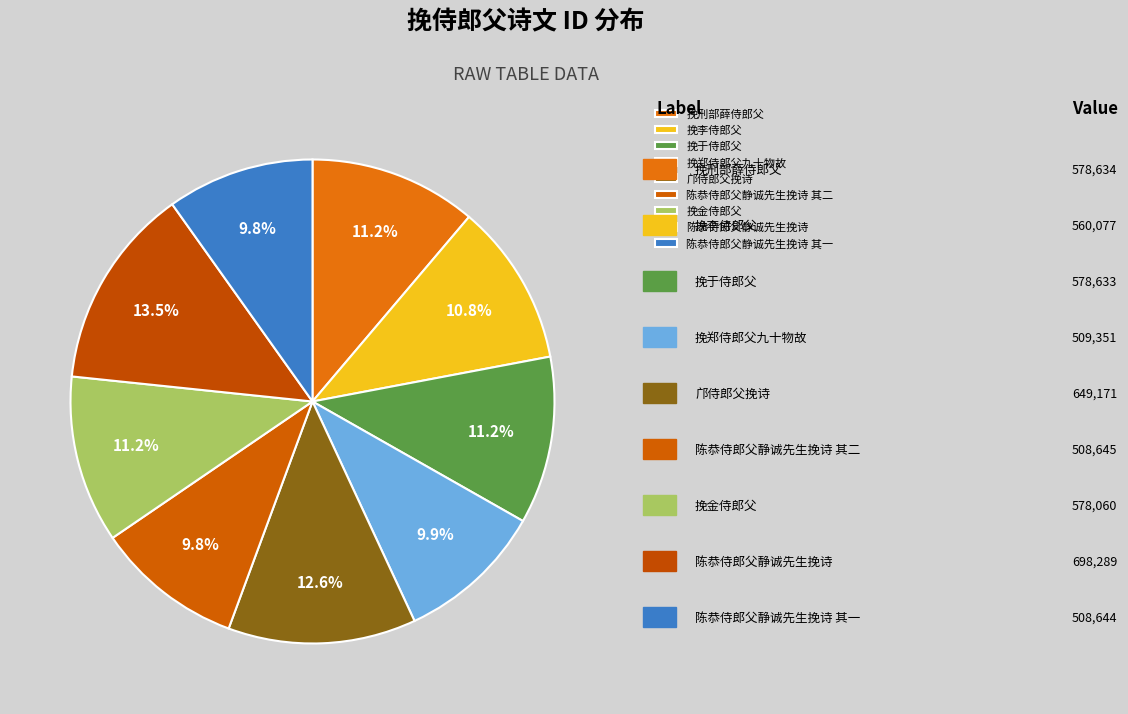

What percentage is the 挽刑部薛侍郎父 slice, to the nearest percent?

11%